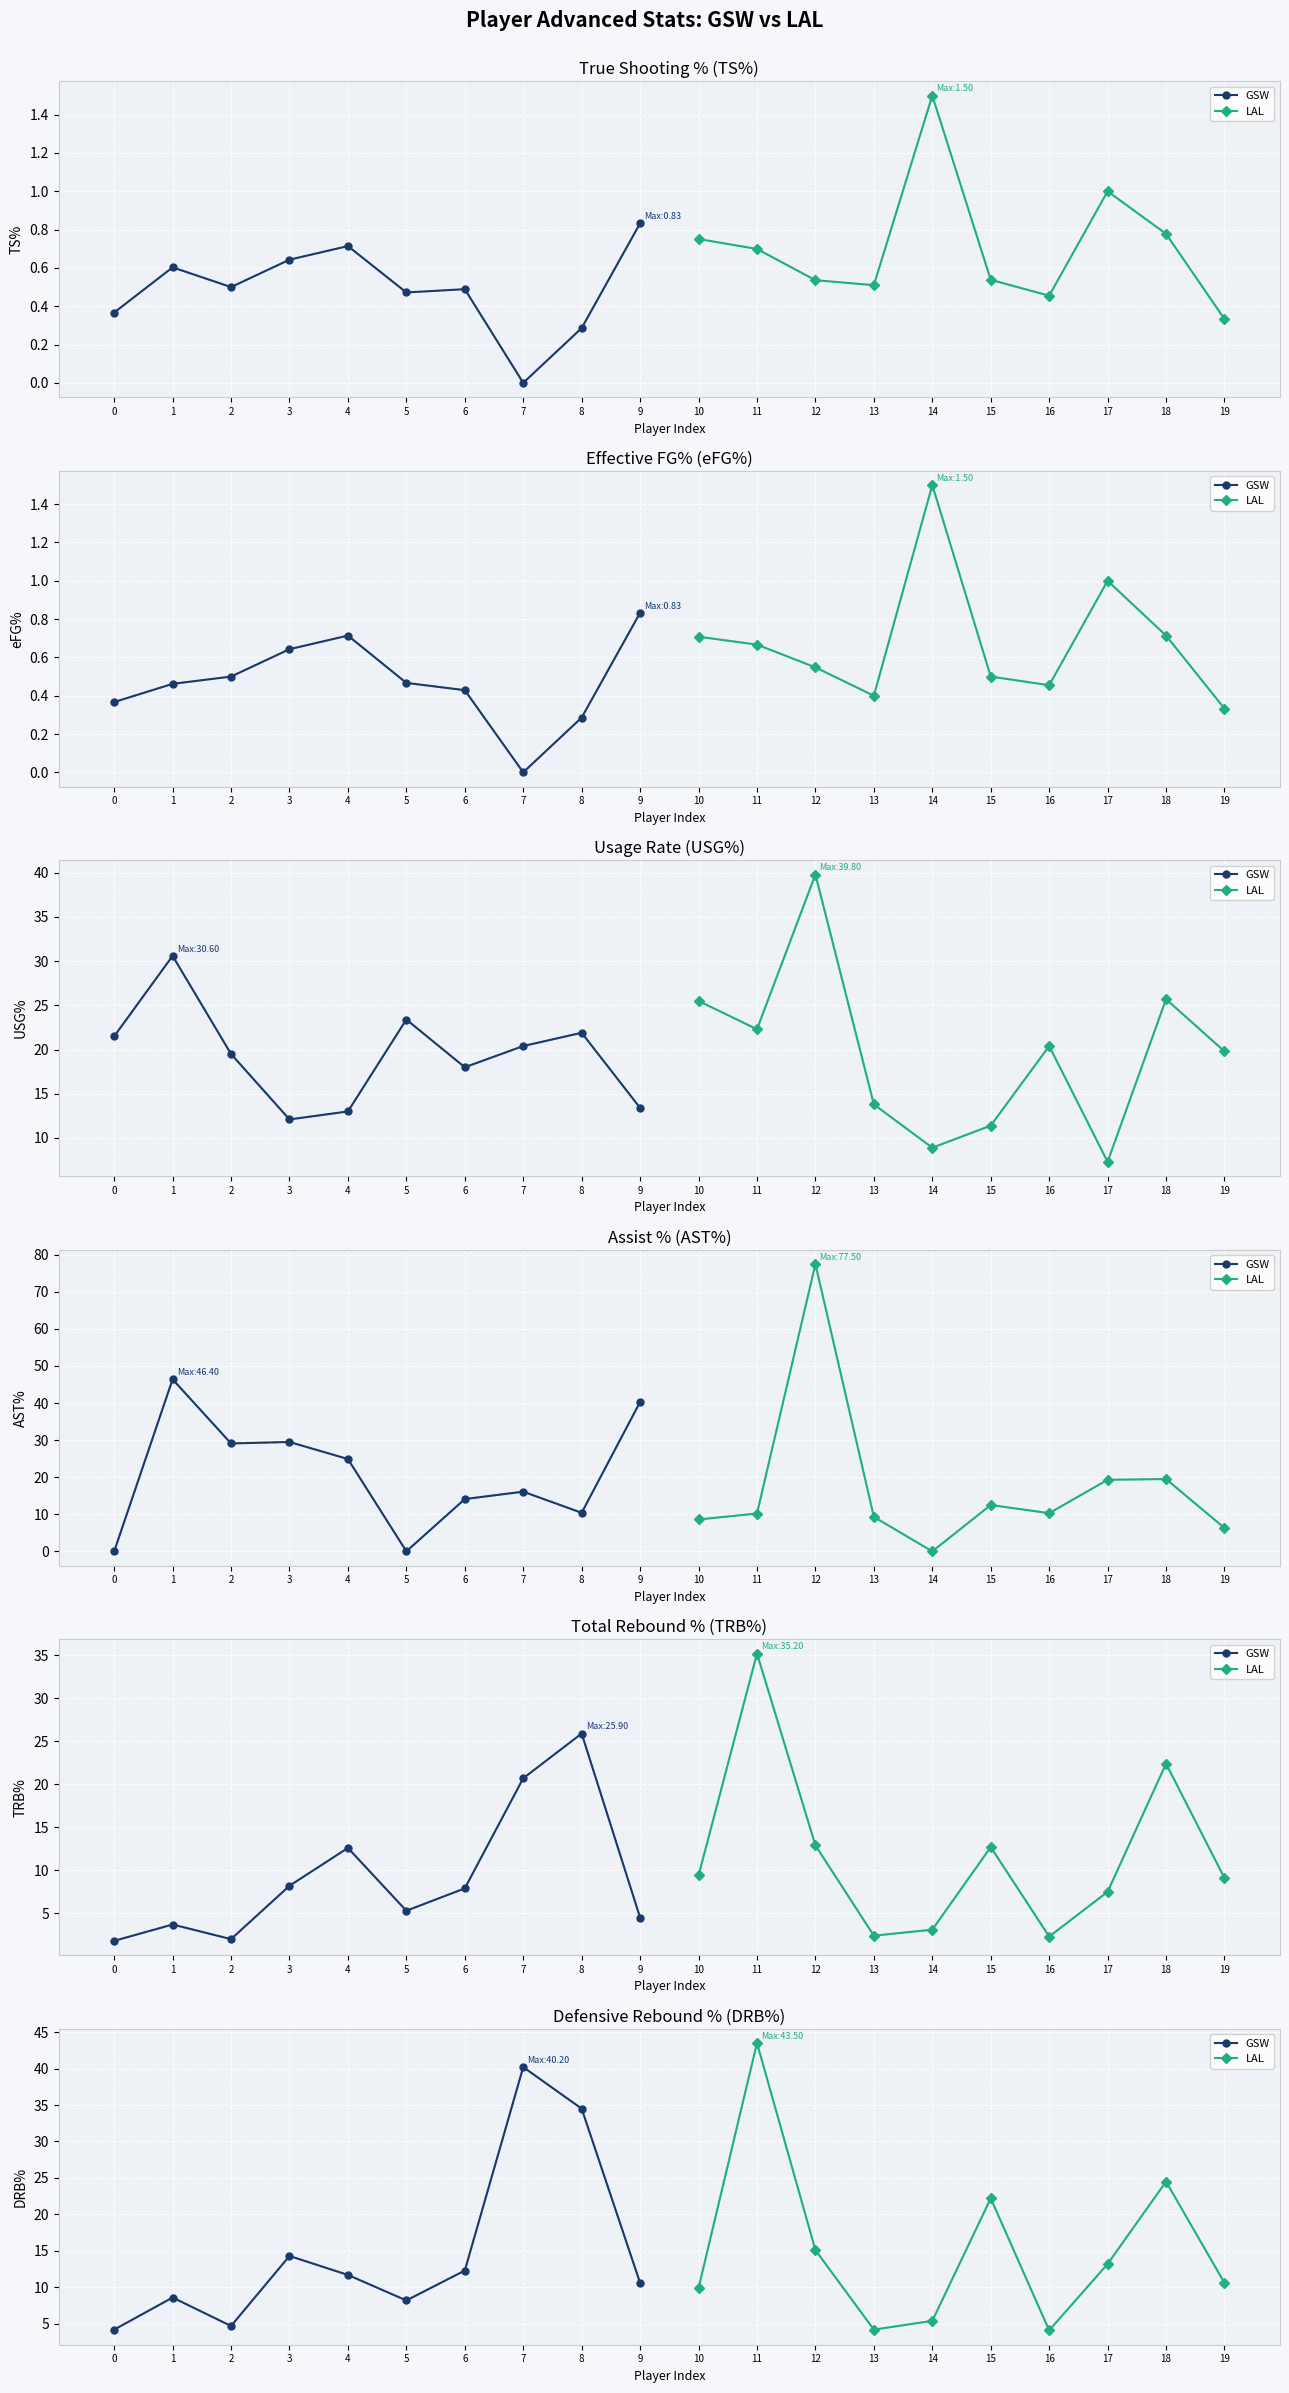

True or false: LAL and GSW intersect in this chart.

True